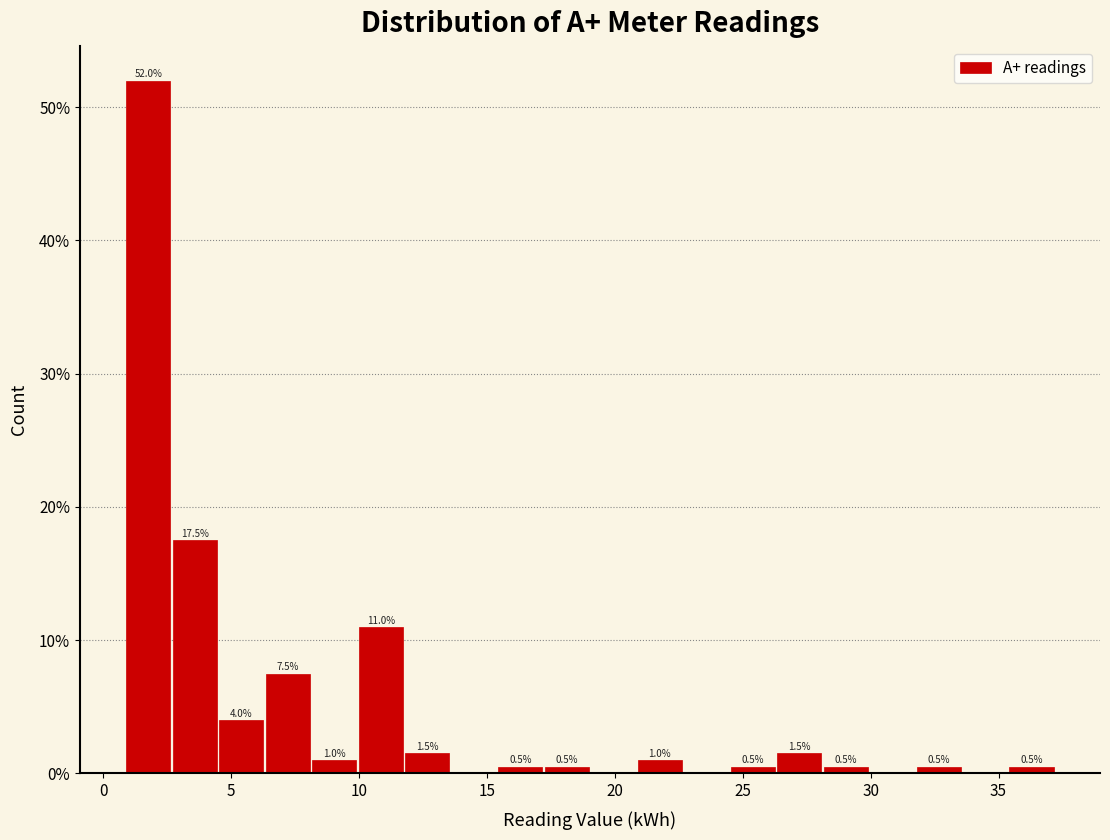

Around what value on the x-axis is the tallest bar? Give the approximate position of its centre, as read against the axis.

2.0